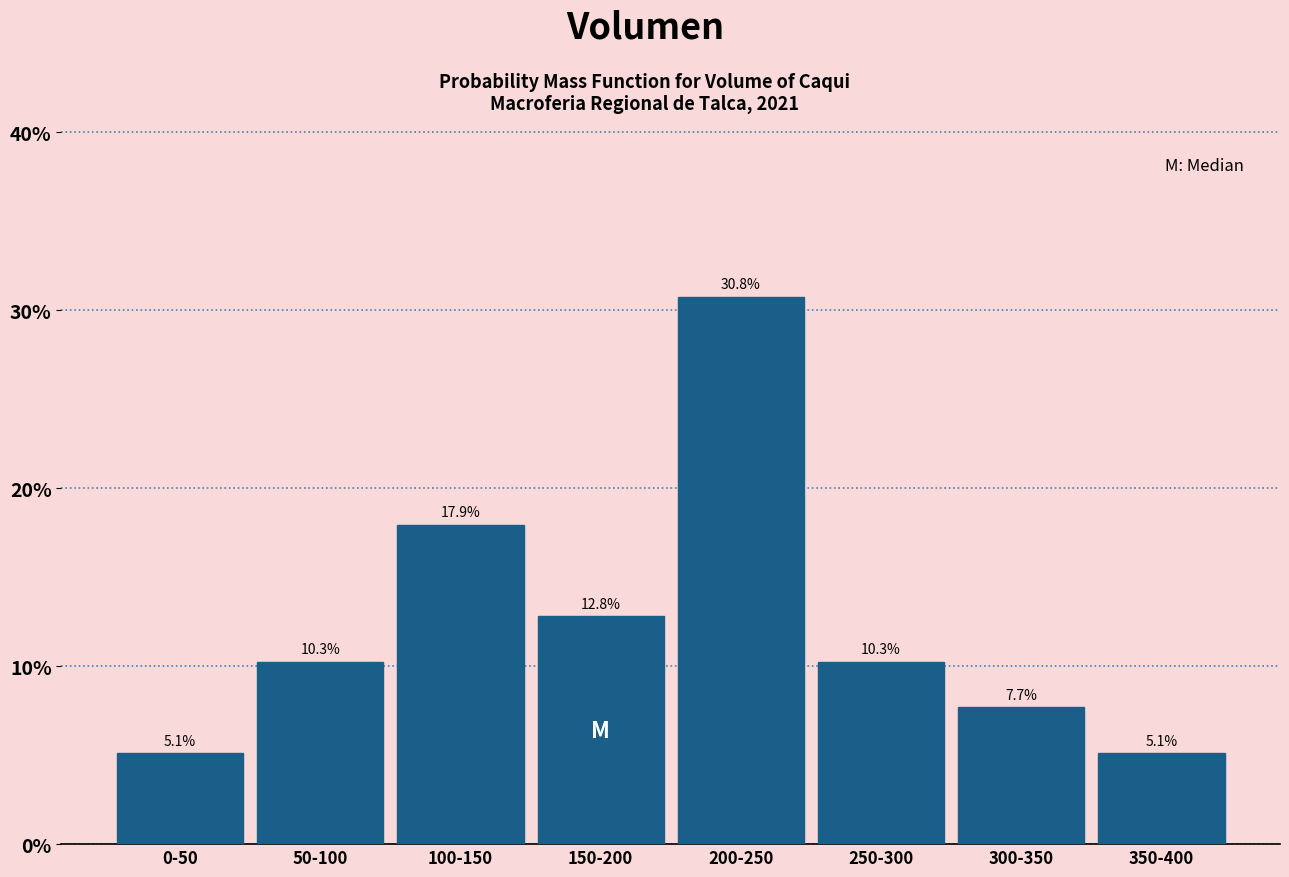

Reading left to right, list all the values displayed in this chart.

5.1	10.3	17.9	12.8	30.8	10.3	7.7	5.1